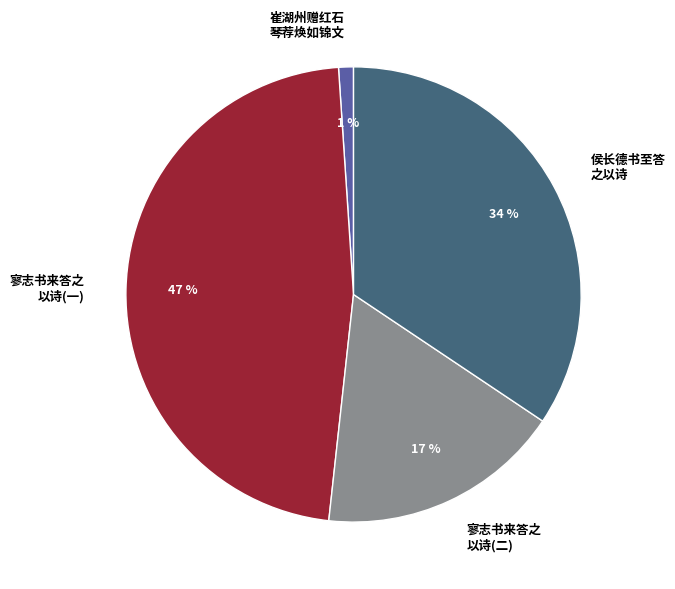

Is it true that 寥志书来答之 以诗(二) is 9% of the pie?

False